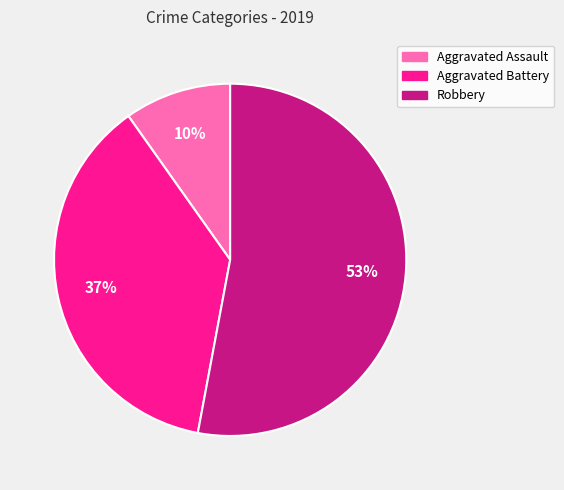

To the nearest percent, what percentage of the pie is Aggravated Assault?

10%